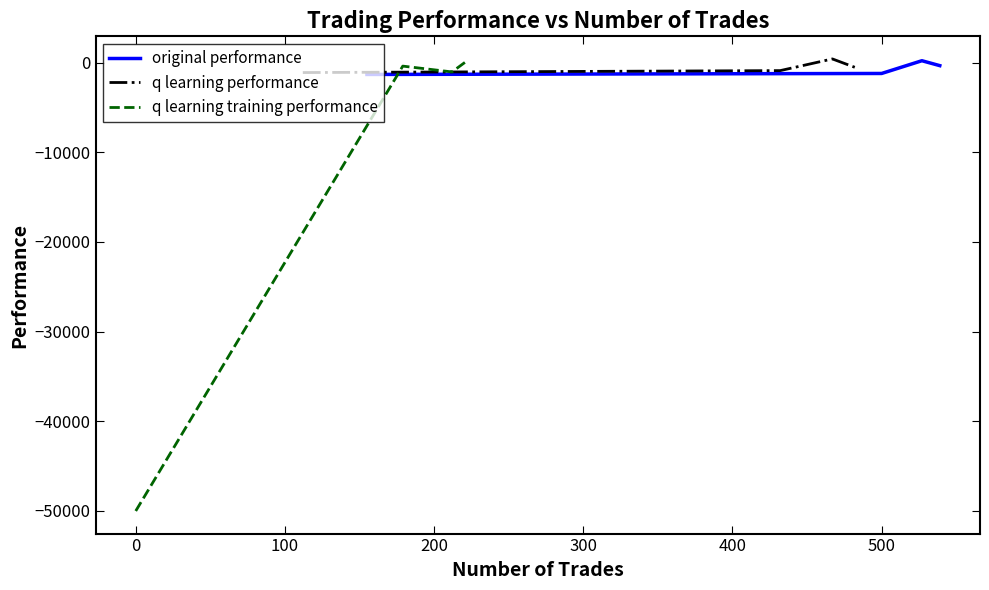

What is the lowest value of the original performance series?

-1319.7